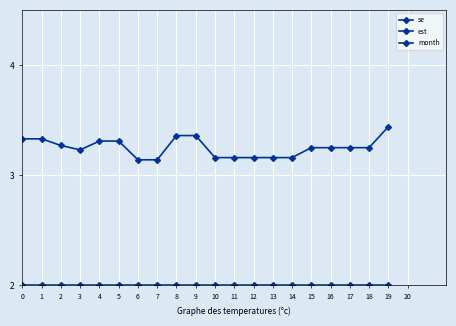

What is the value of the month point at the 11th from the left?

0.2